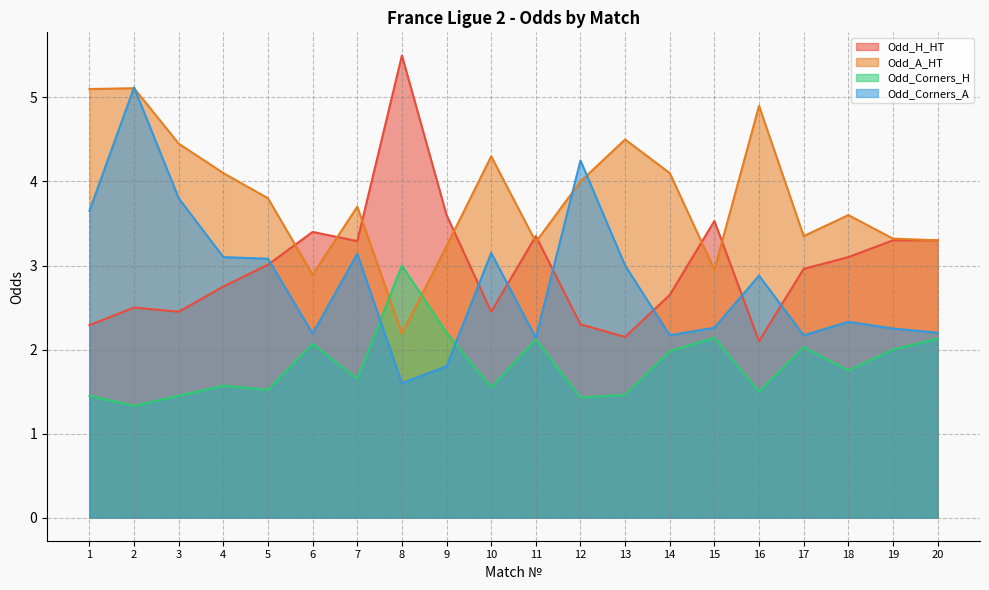

True or false: Odd_H_HT has a value of 2.8 at 4.

True